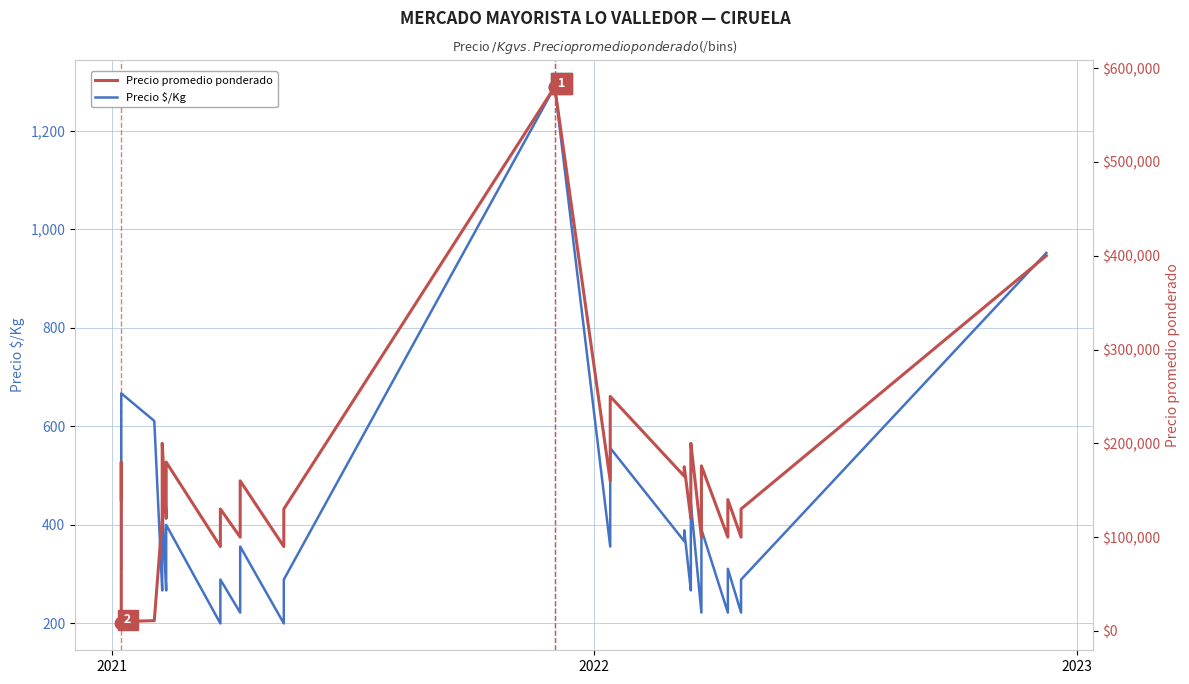

Is this an area chart (filled region under the line)?

No